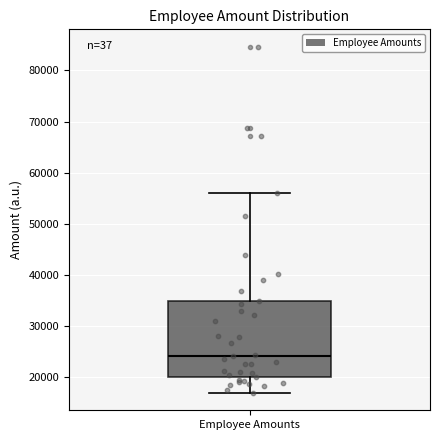

Read this box plot against the y-axis: the position of the median line, the range covered by the box, and the ends of both whiskers. The values are not printed on the chart, so give them approximately, as read against the axis.

median 24000, box 20000 to 35000, whiskers 17000 to 56000